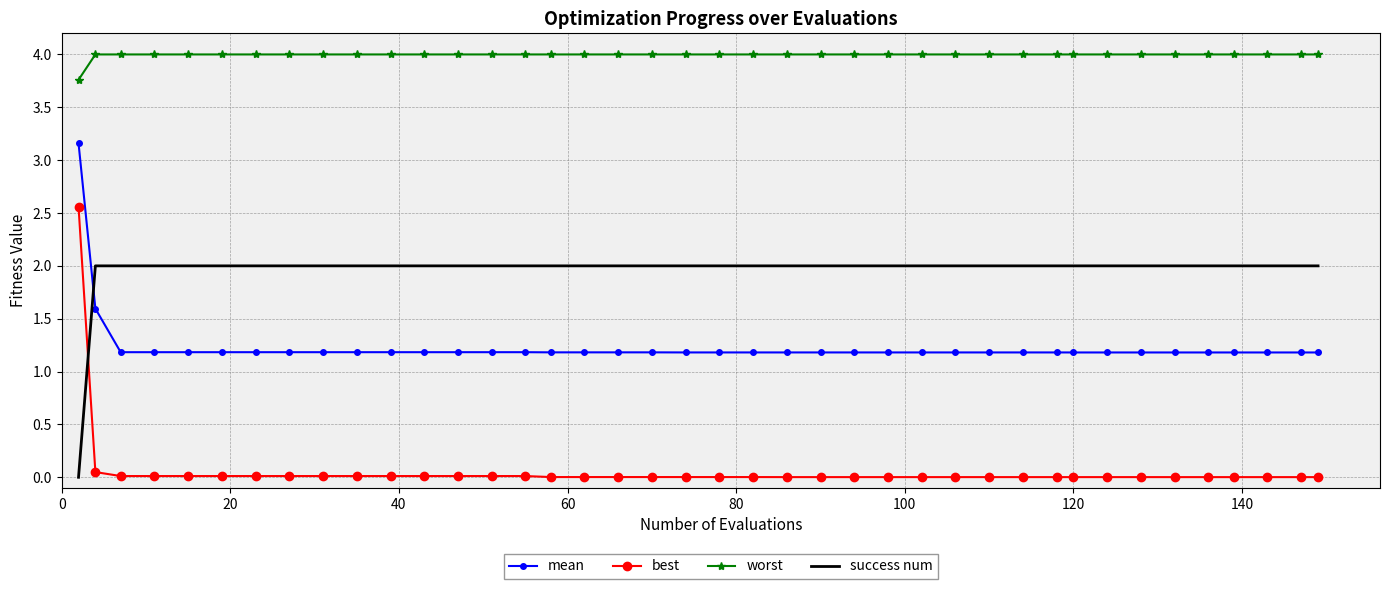

Which series has the widest spread of values?

best